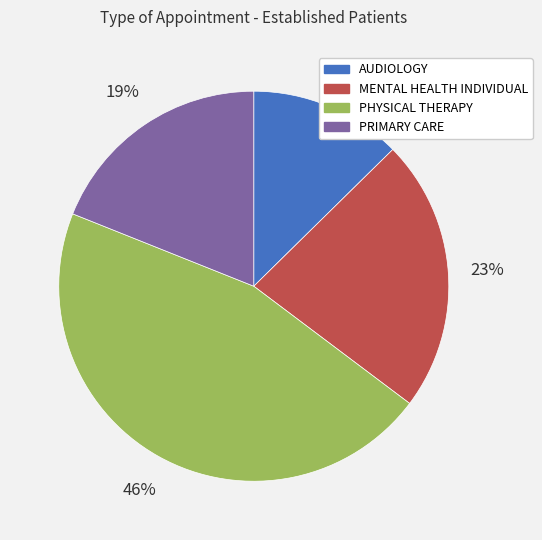

Rank the categories by value from lowest to highest.

AUDIOLOGY, PRIMARY CARE, MENTAL HEALTH INDIVIDUAL, PHYSICAL THERAPY